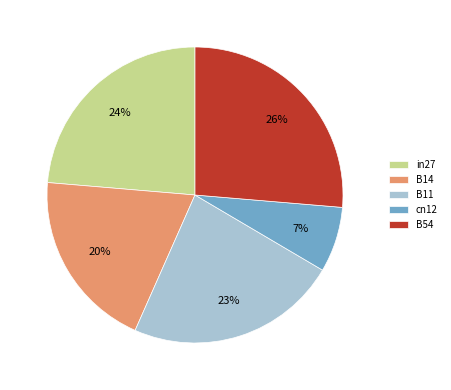

To the nearest percent, what is the difference between the largest and smallest slice percentages?

19%